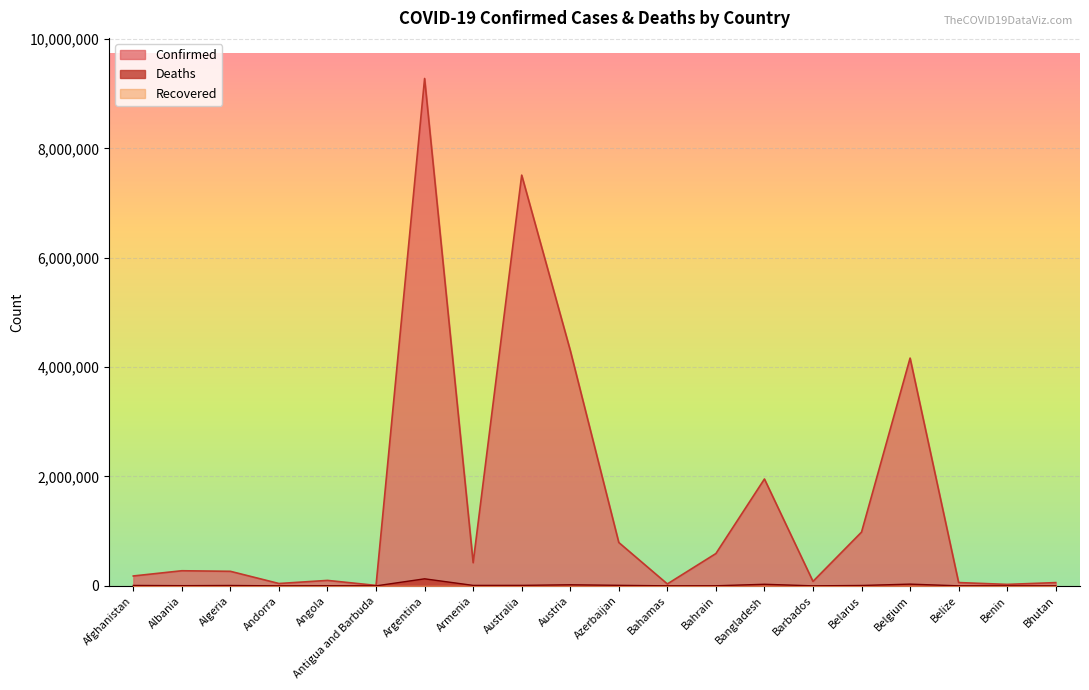

True or false: Confirmed and Deaths cross at least once.

False